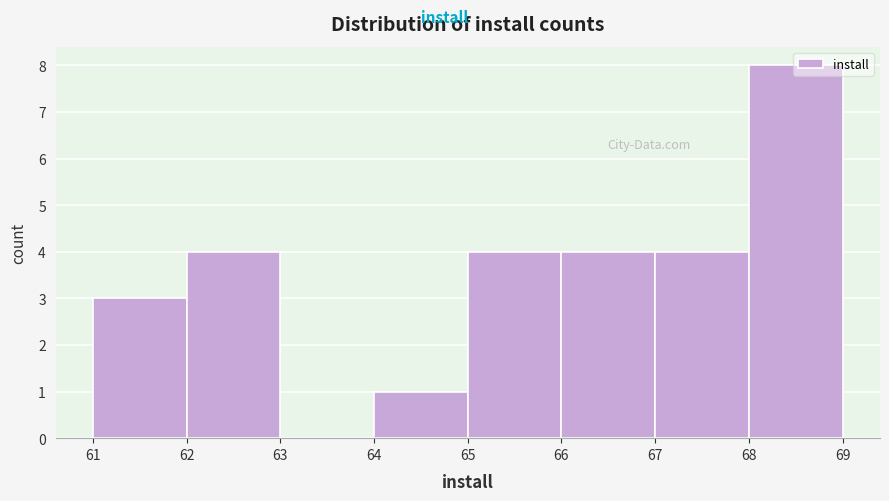

How tall is the bar that spans 65 to 66 on the x-axis? The values are not printed on the chart, so give them approximately, as read against the axis.

4